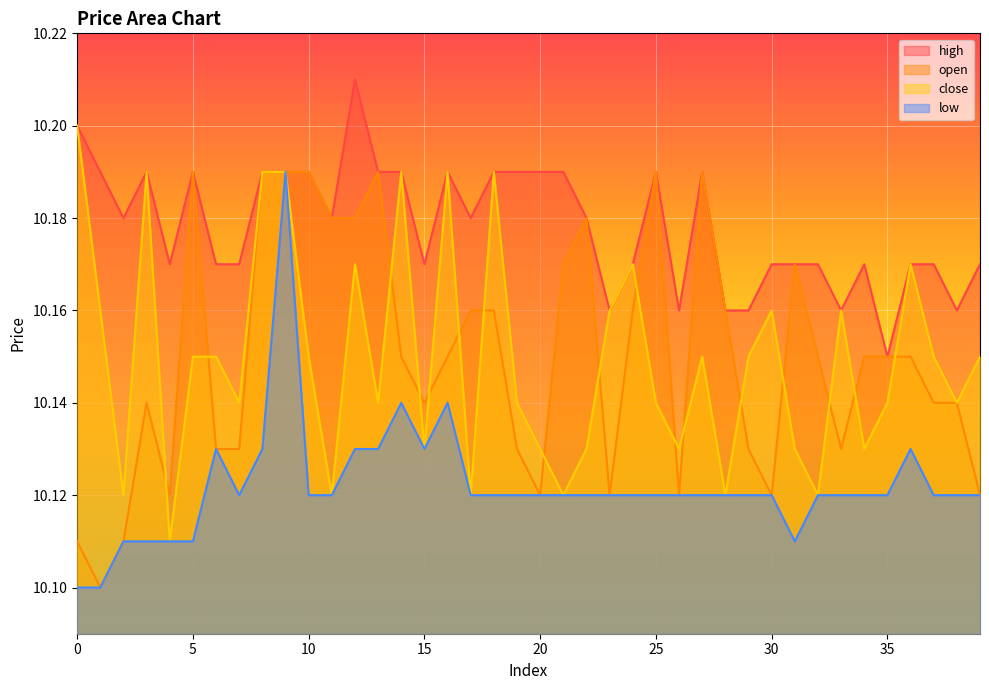

Which series has the largest total across all categories?

high